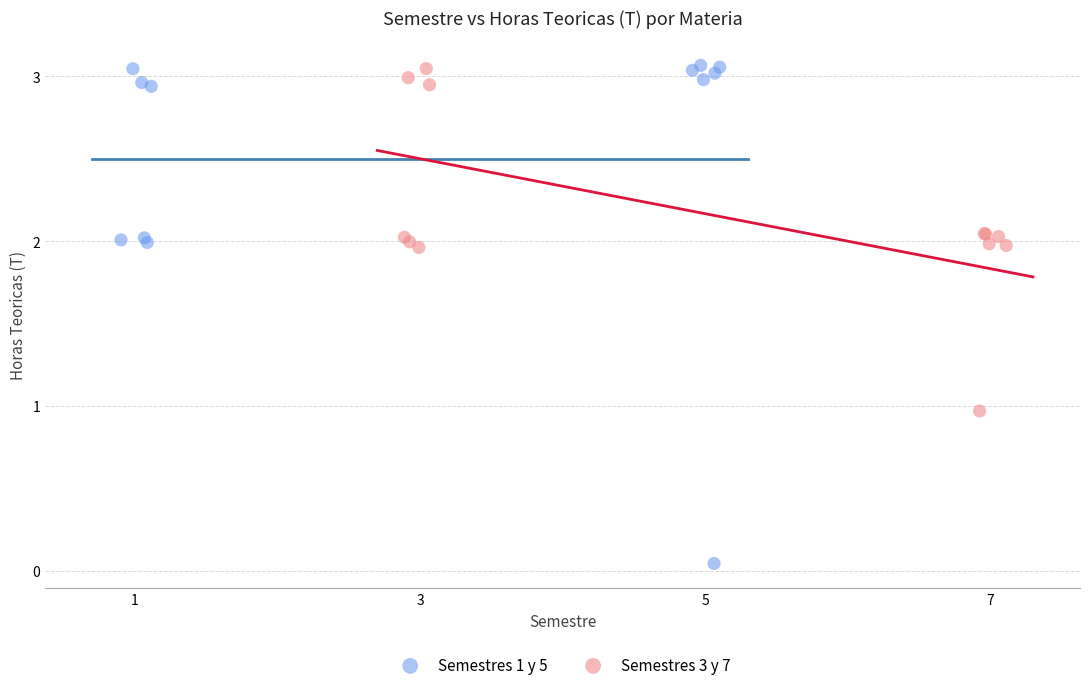

Which series has the widest spread of Y values?

Semestres 1 y 5